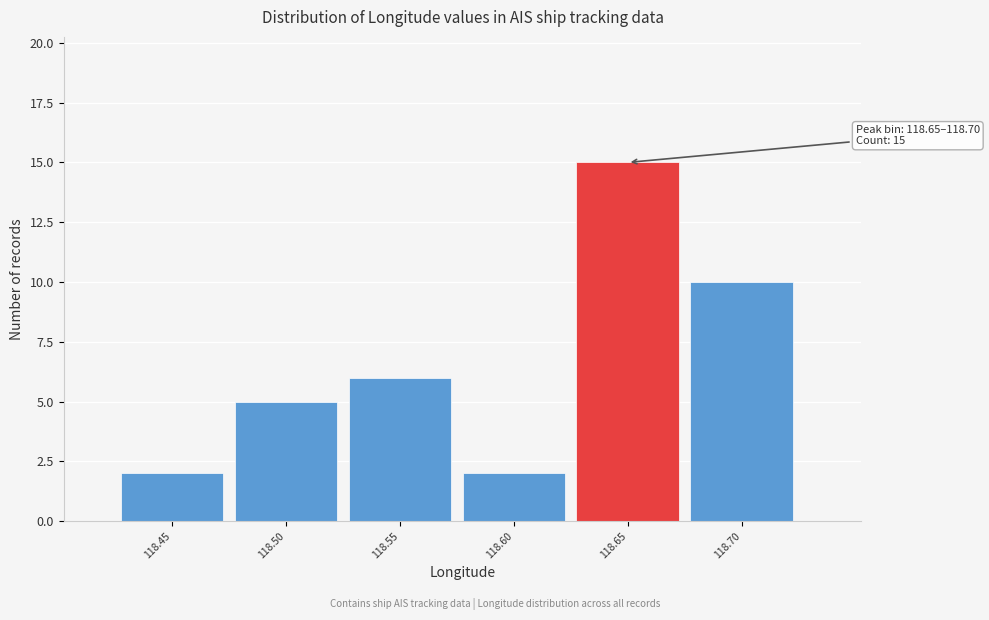

Reading right to left, list all the values displayed in this chart.

10	15	2	6	5	2